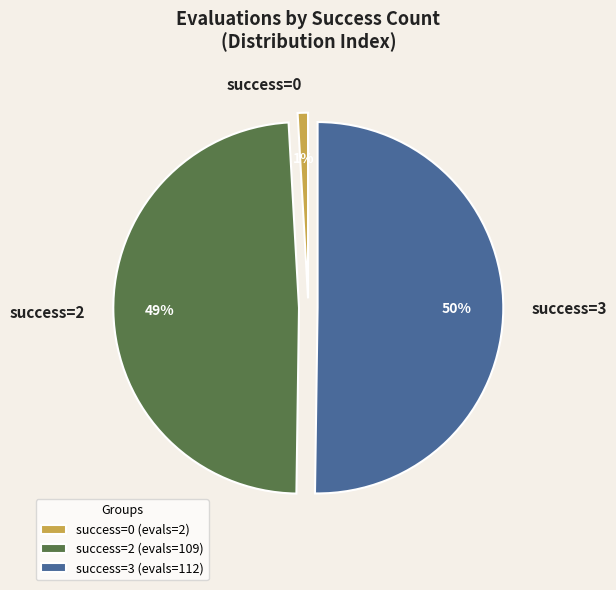

How many slices are in this pie chart?

3